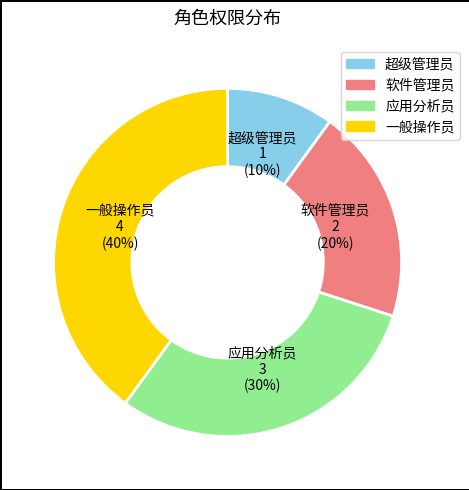

True or false: 应用分析员 accounts for 25% of the total.

False